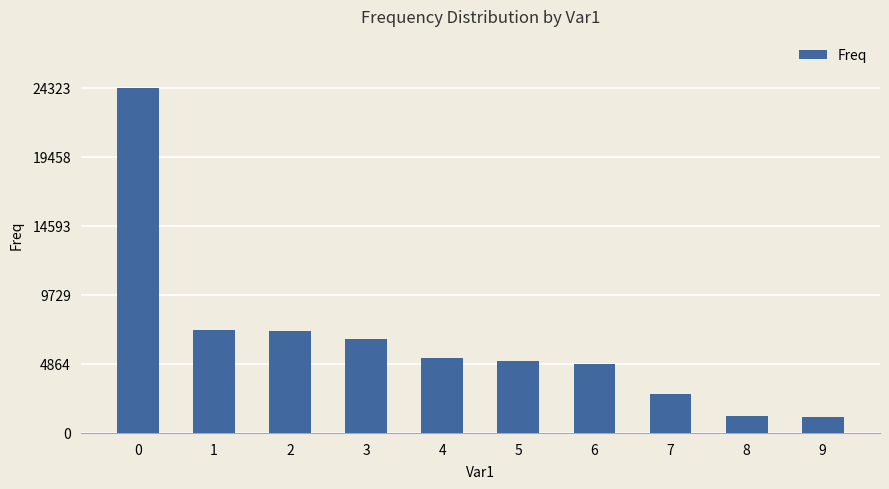

What is the value of the 3rd bar from the left?

7152